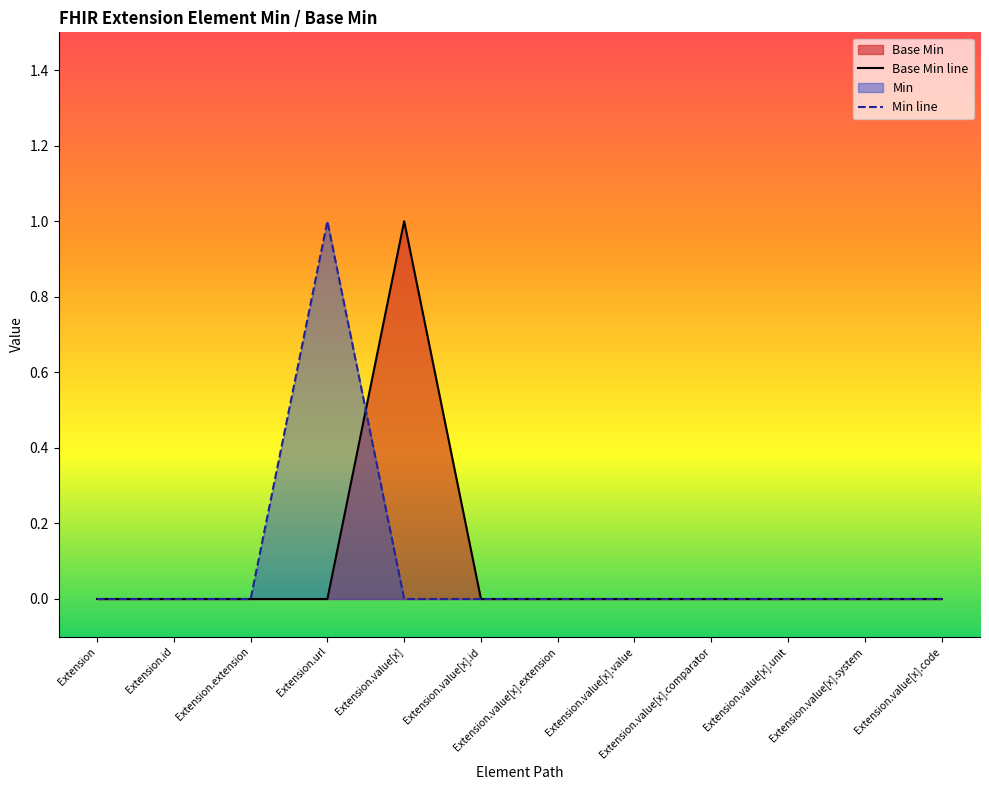

Reading right to left, extract all data points from this chart.

0	0	0	0	0	0	0	1	0	0	0	0